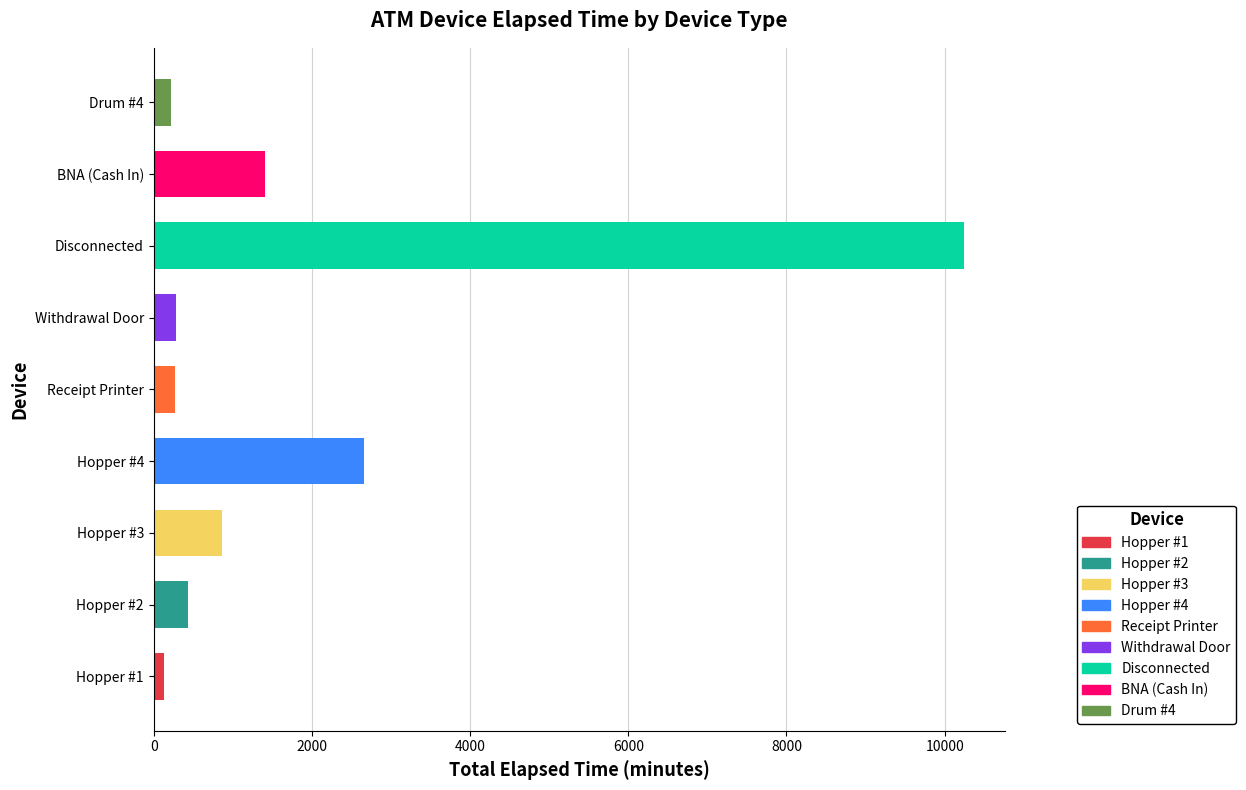

What position from the left is Hopper #3?

3